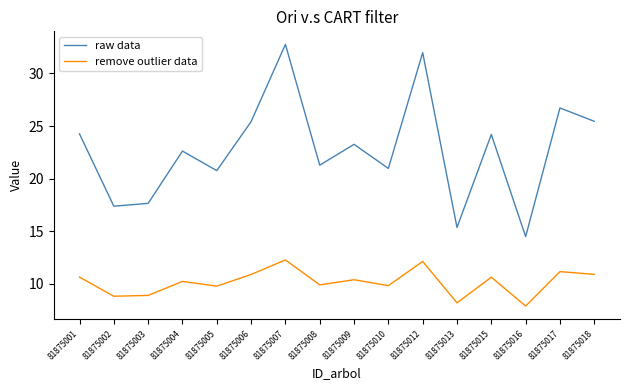

What is the difference between the raw data values at 81875008 and 81875016?

6.8